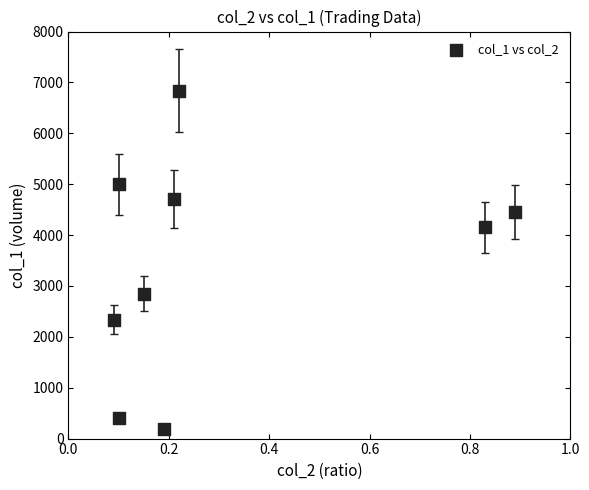

What is the range of Y values (max minus min)?

6650